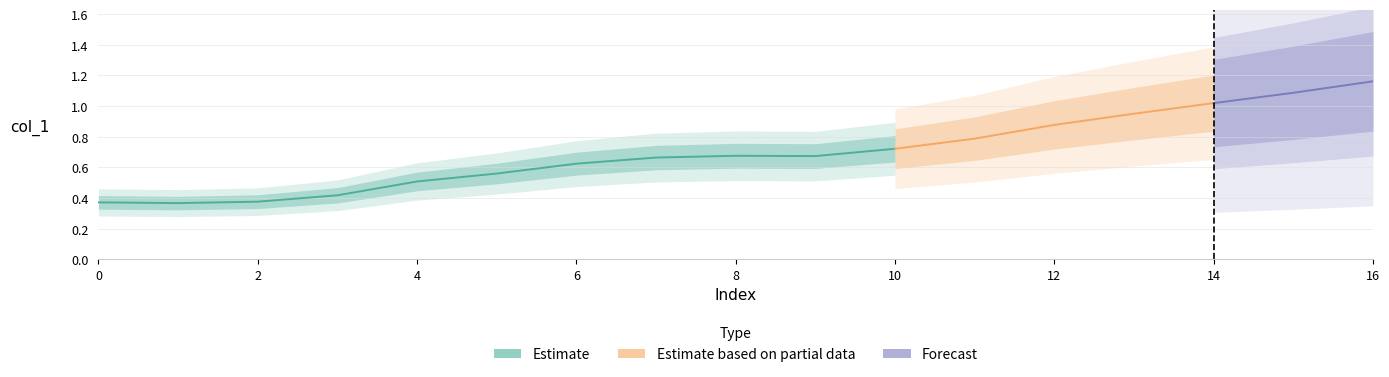

What is the greatest value displayed?

1.2